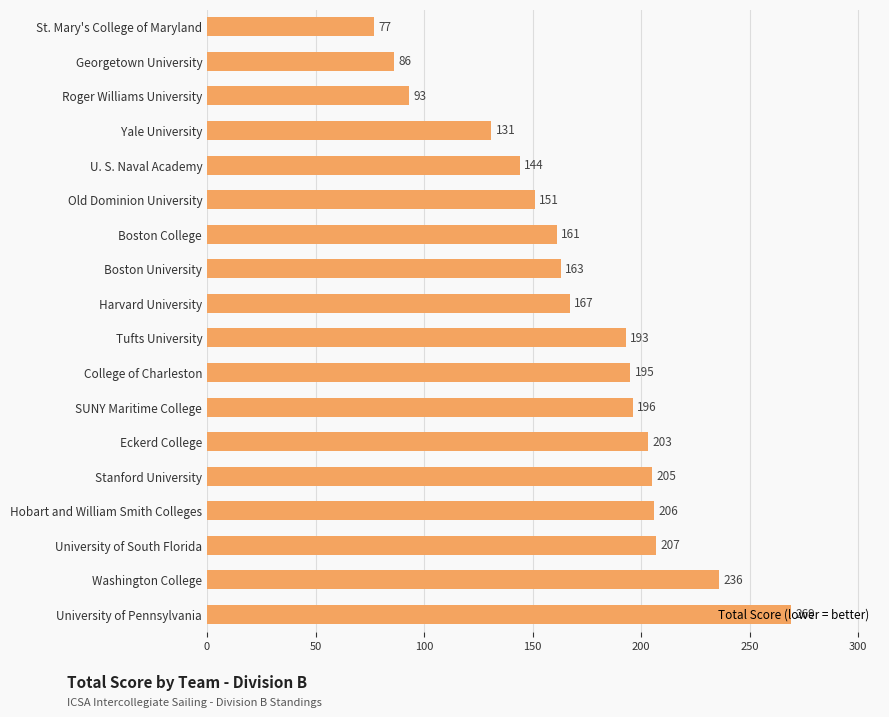

Does the chart contain any negative values?

No